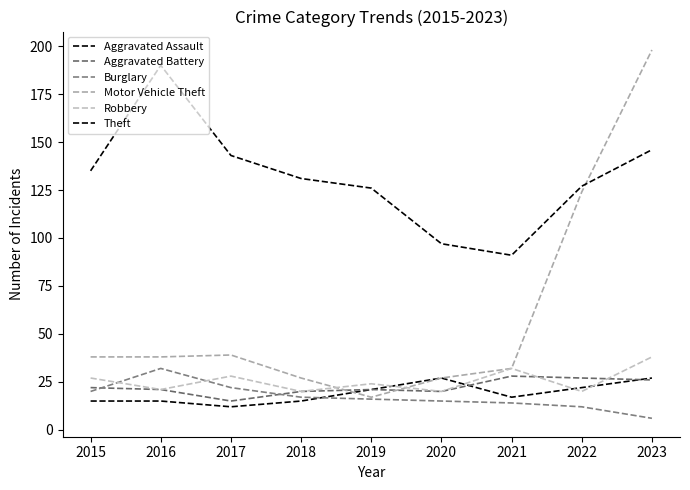

After their last crossing, which series has the higher values: Robbery or Aggravated Battery?

Robbery